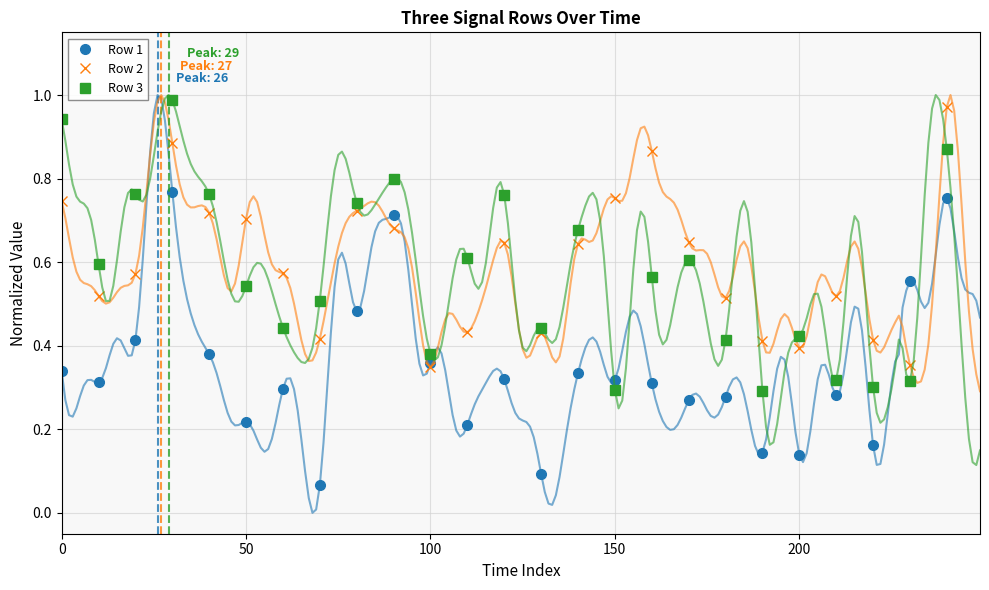

What are all the series names shown in the legend?

Row 1, Row 2, Row 3